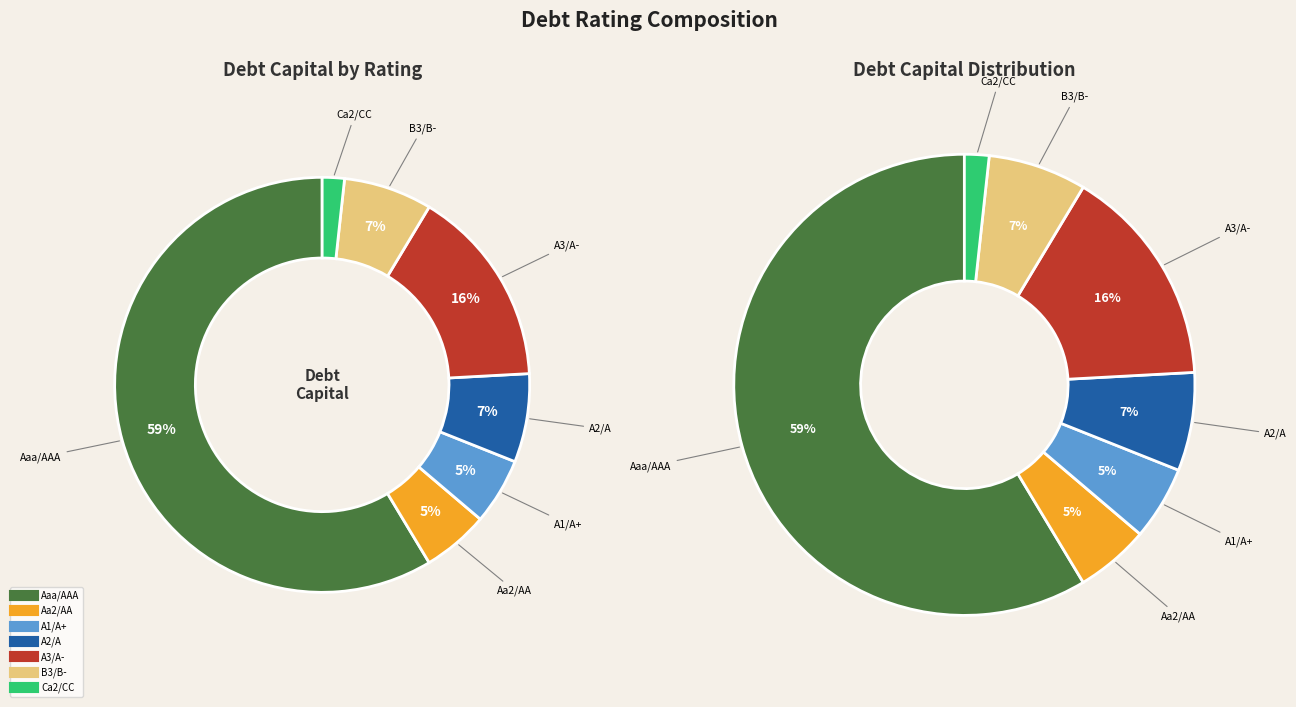

How many segments does this pie chart have?

7